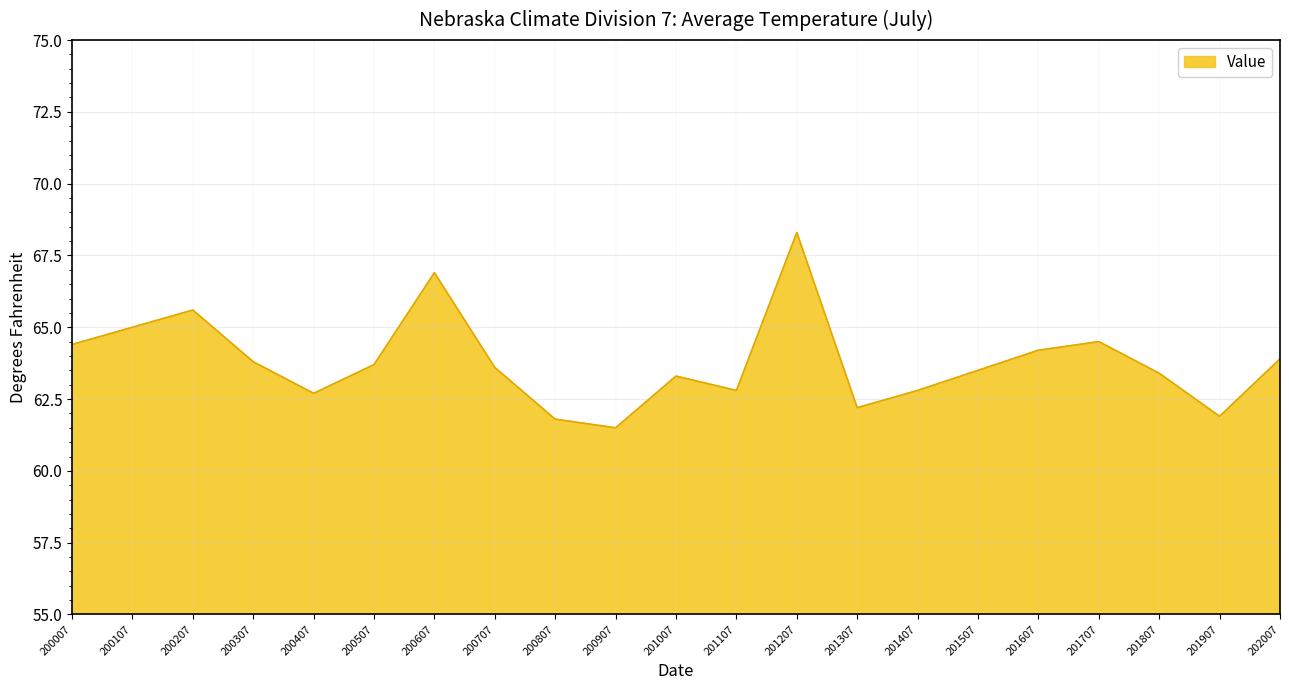

What is the maximum value shown in the chart?

68.3